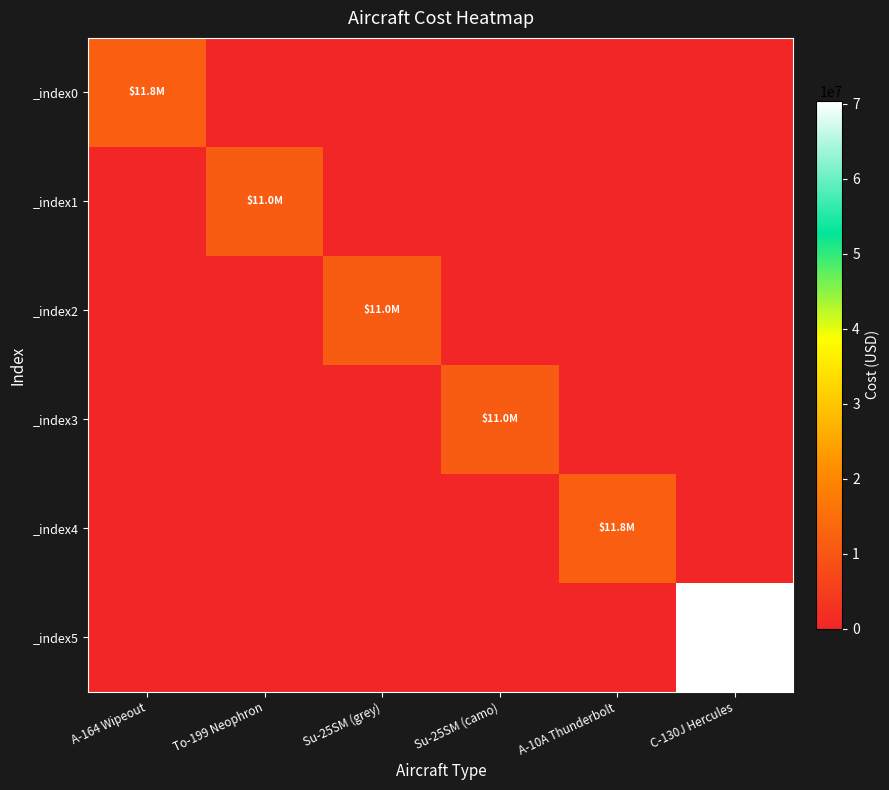

Which has a higher value, Su-25SM (grey) or To-199 Neophron?

Su-25SM (grey)